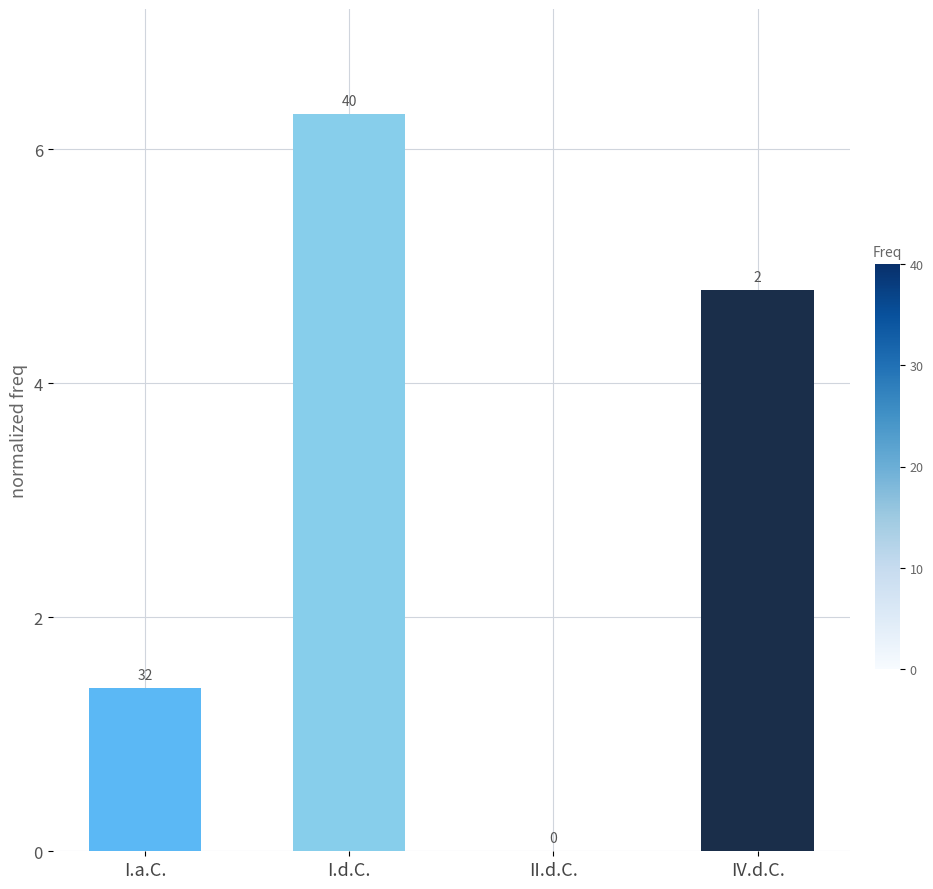

True or false: the data shows 4.8 at IV.d.C..

True